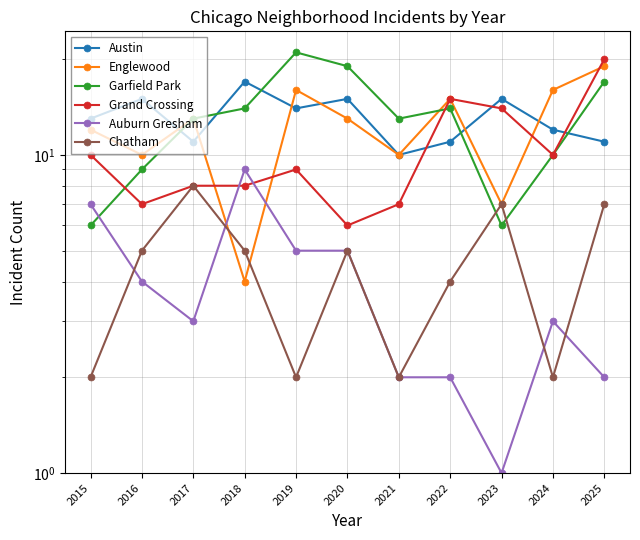

True or false: Austin has a value of 10 at 2021.

True